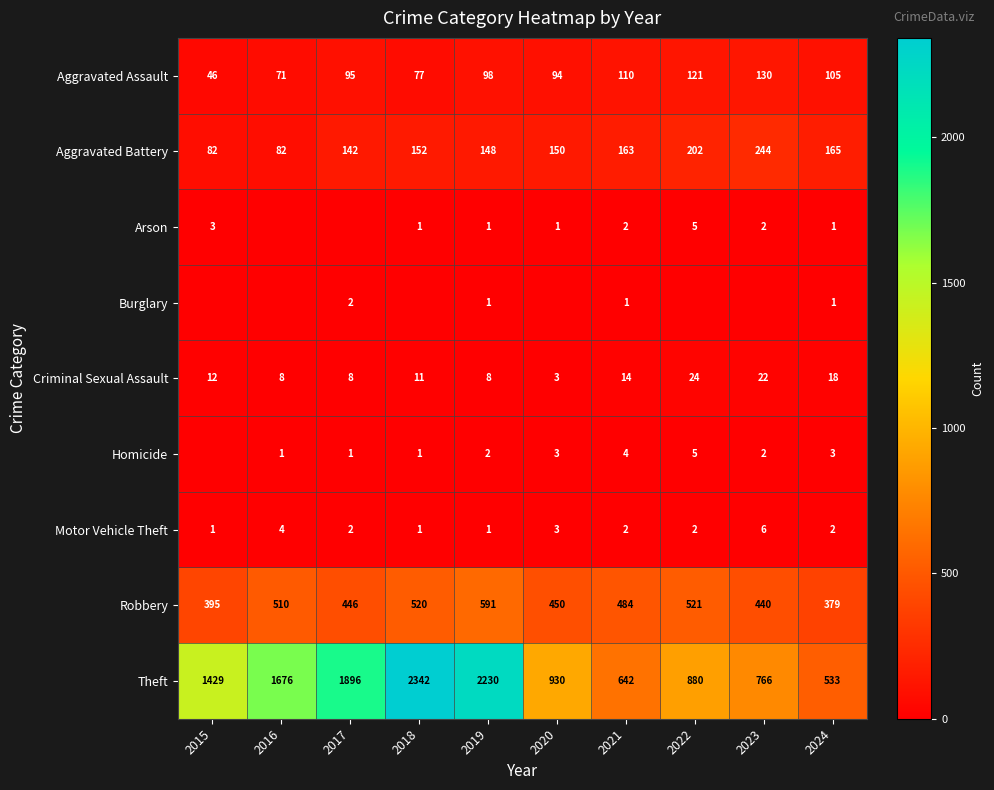

At which label is Aggravated Assault closest to 88?

2020